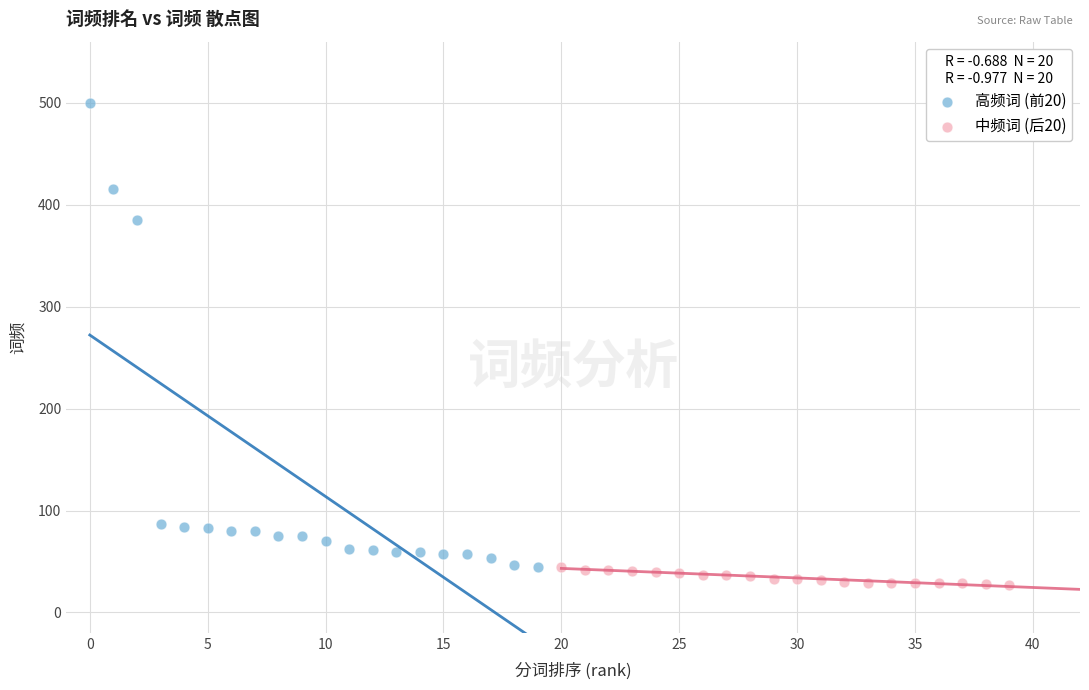

Which series reaches the maximum Y coordinate?

高频词 (前20)